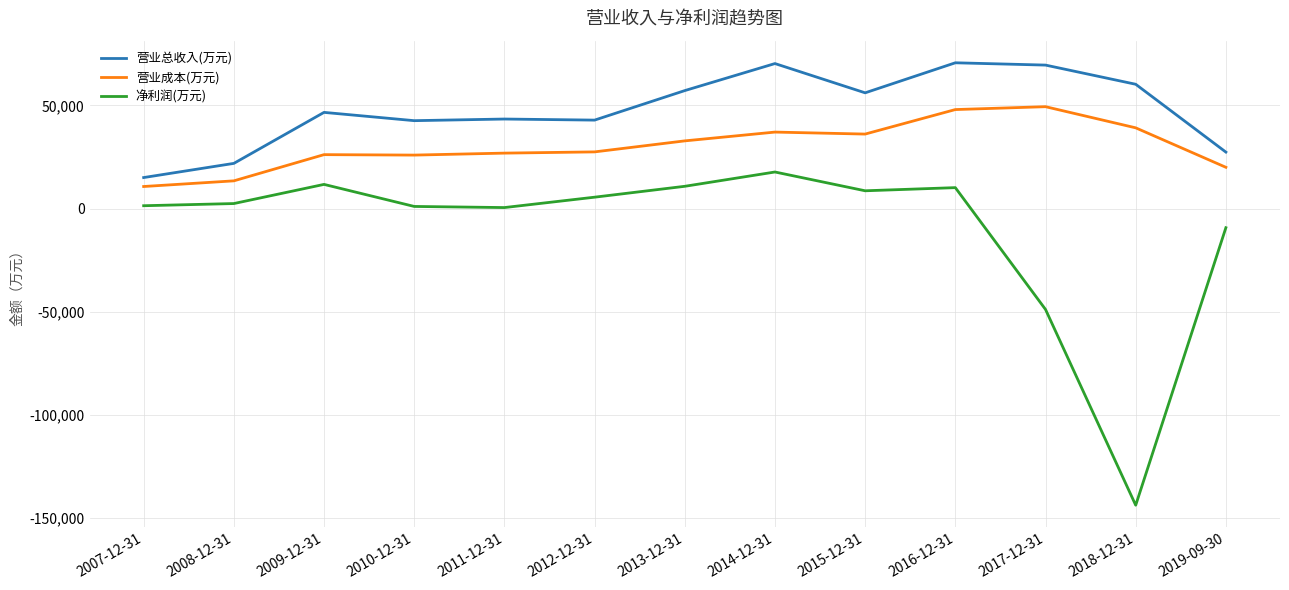

Rank the series at 2010-12-31 from lowest to highest value.

净利润(万元), 营业成本(万元), 营业总收入(万元)